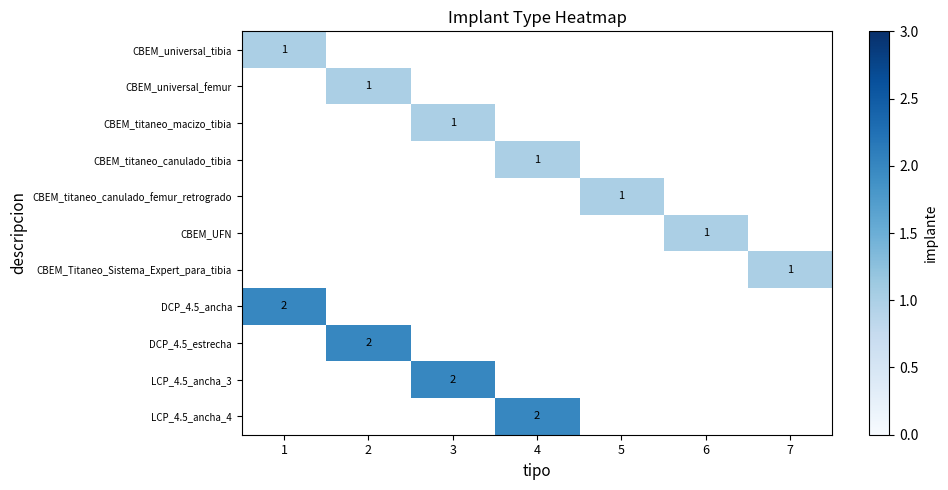

Which label corresponds to the largest value in the chart?

1